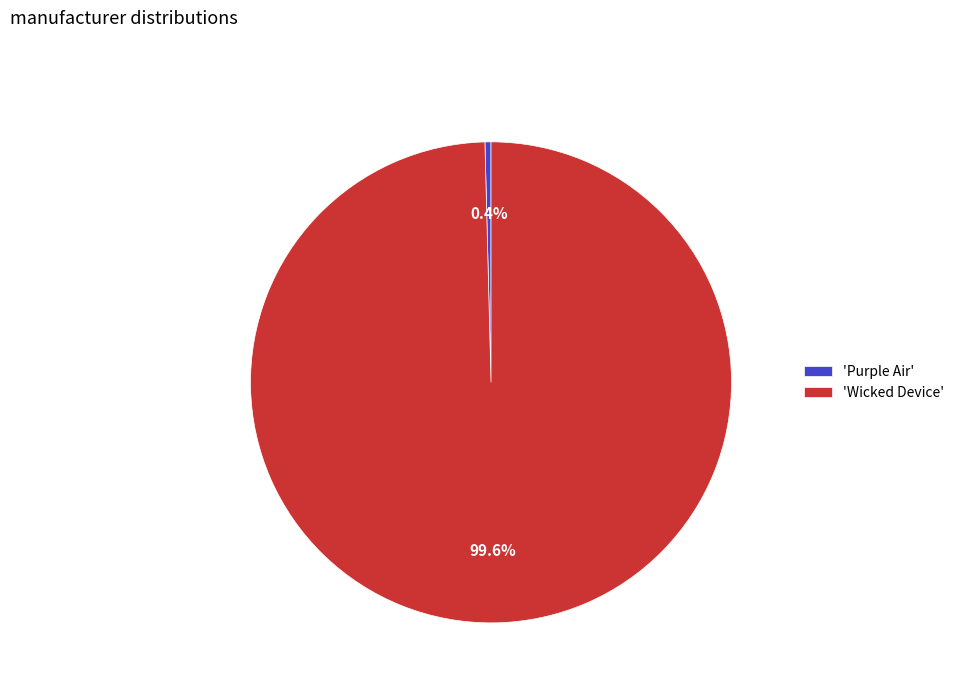

What is the largest slice in the pie chart?

'Wicked Device'